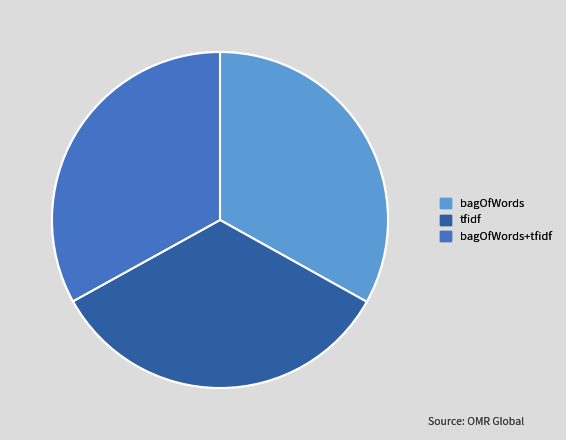

How many segments does this pie chart have?

3